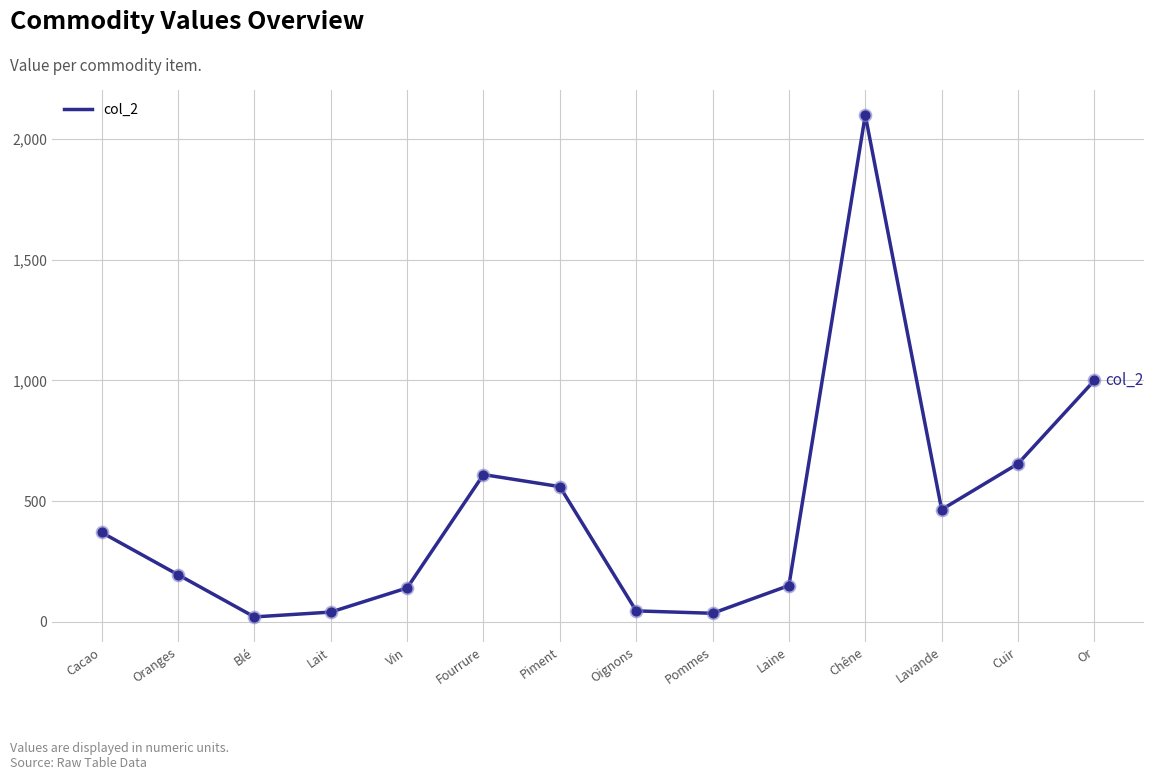

What is the change in value from Fourrure to Lavande?

-145